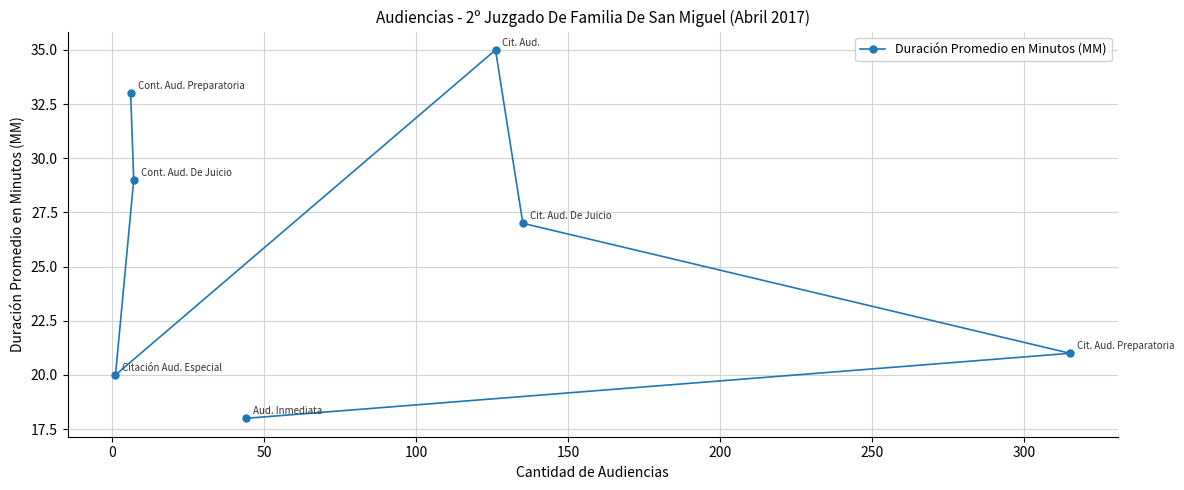

What is the value of the 5th point from the left?

35